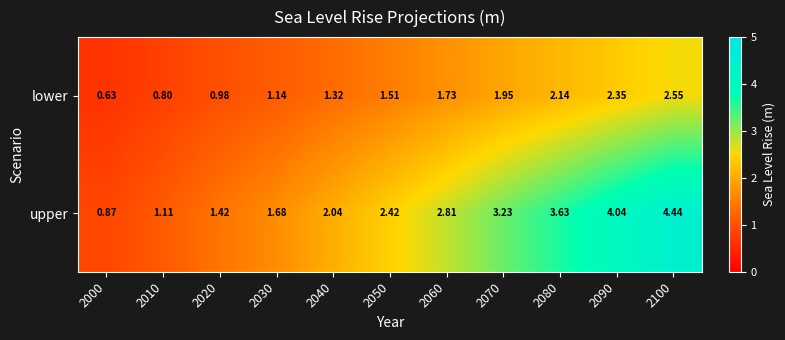

Count the number of categories in the chart.

11